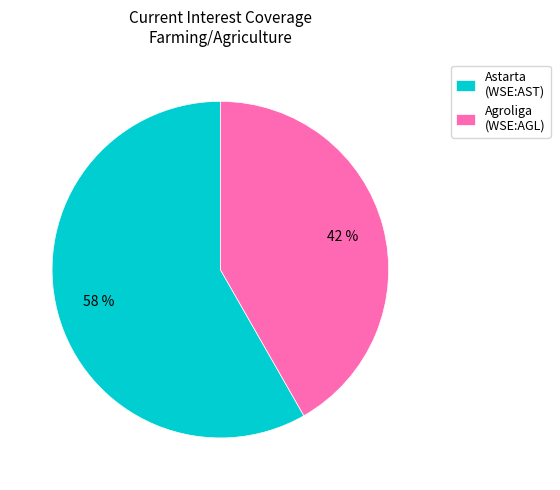

Is the sum of Agroliga (WSE:AGL) and Astarta (WSE:AST) greater than half?

Yes